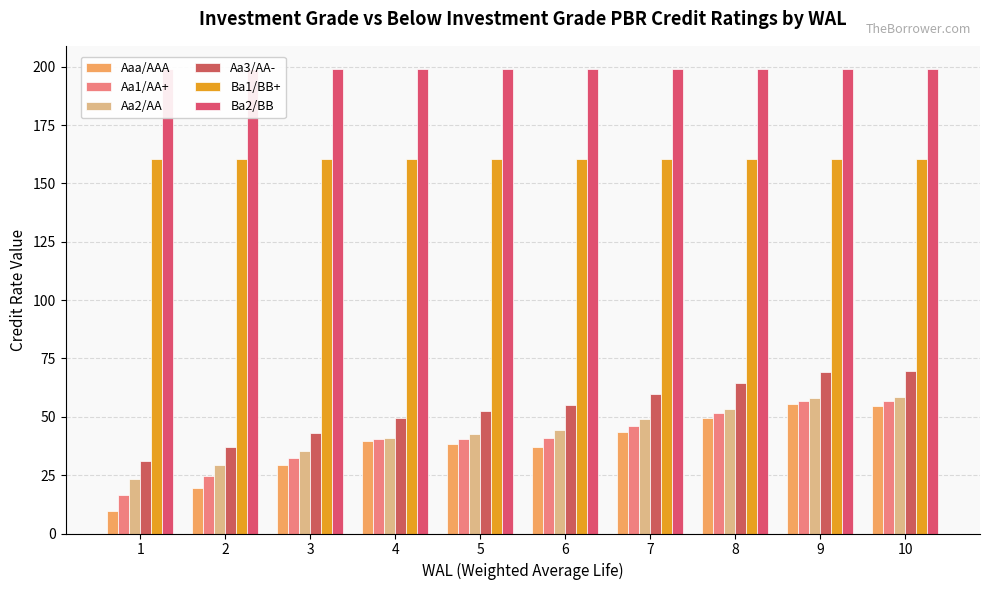

Does the chart contain any negative values?

No